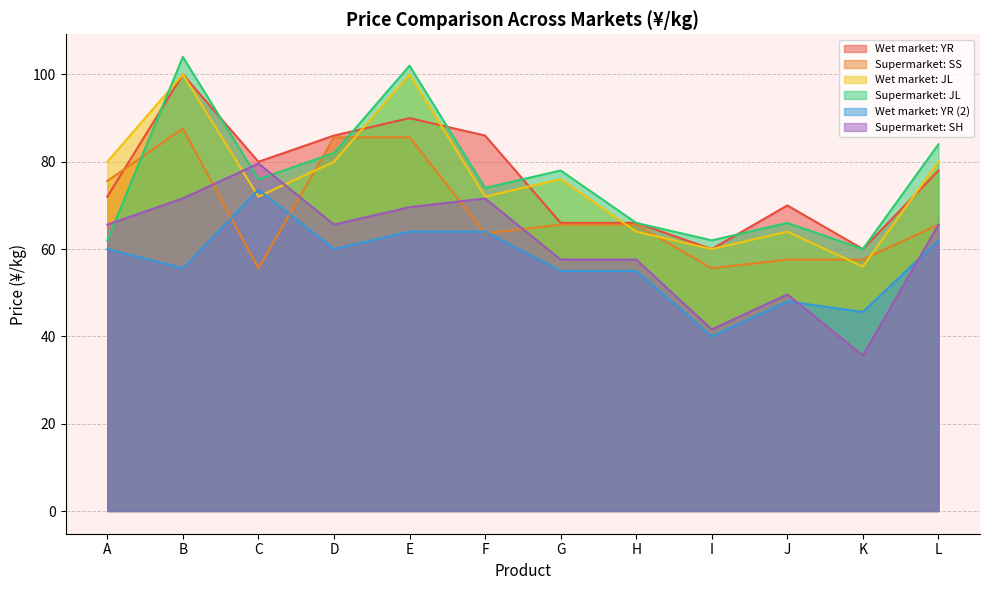

What is the sum of the Wet market: YR values at K and D?

146.0